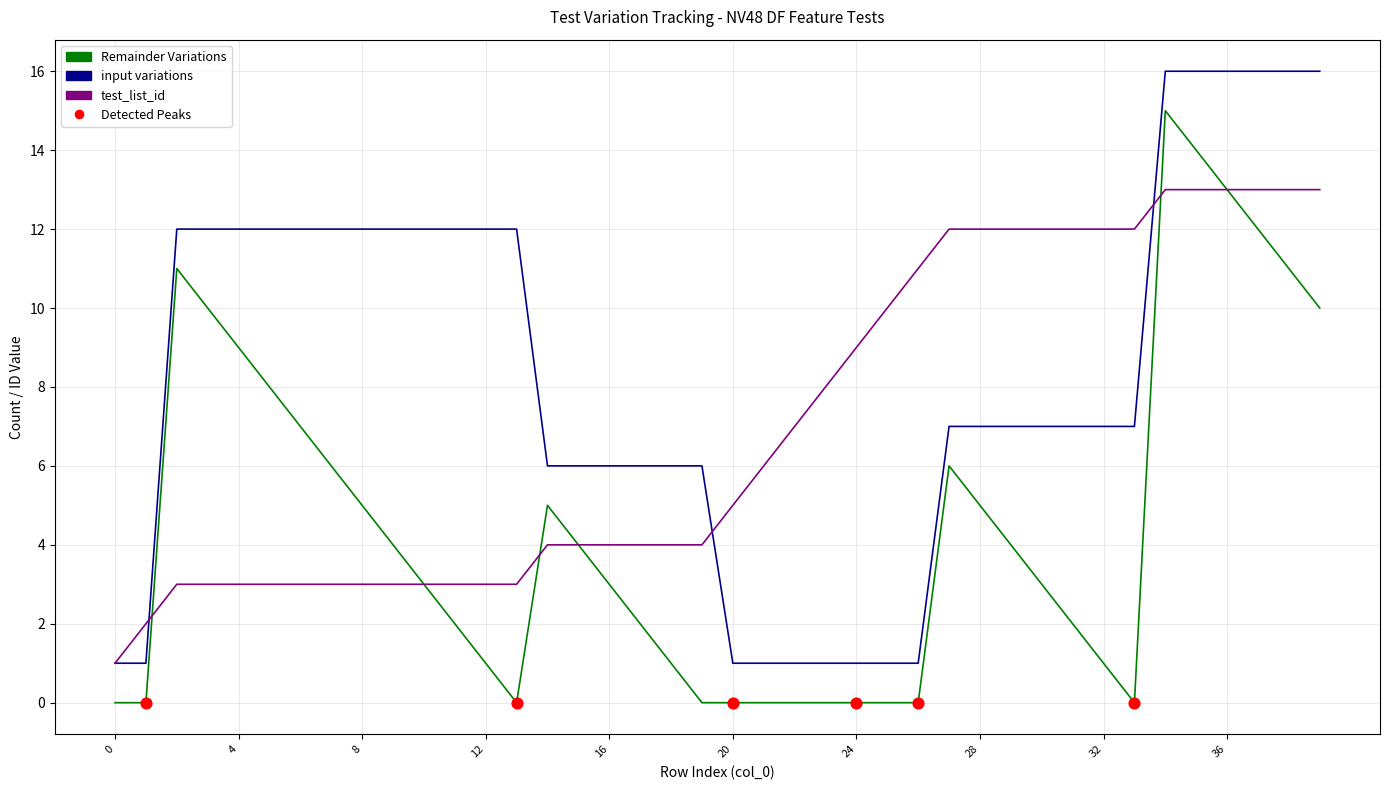

True or false: Remainder Variations and input variations cross at least once.

False